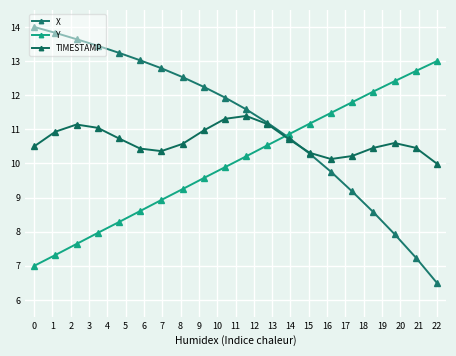

What is the average value of the Y series?

10.0